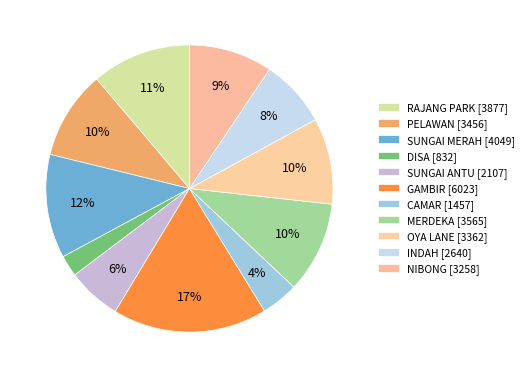

Which has a higher value, RAJANG PARK or MERDEKA?

RAJANG PARK